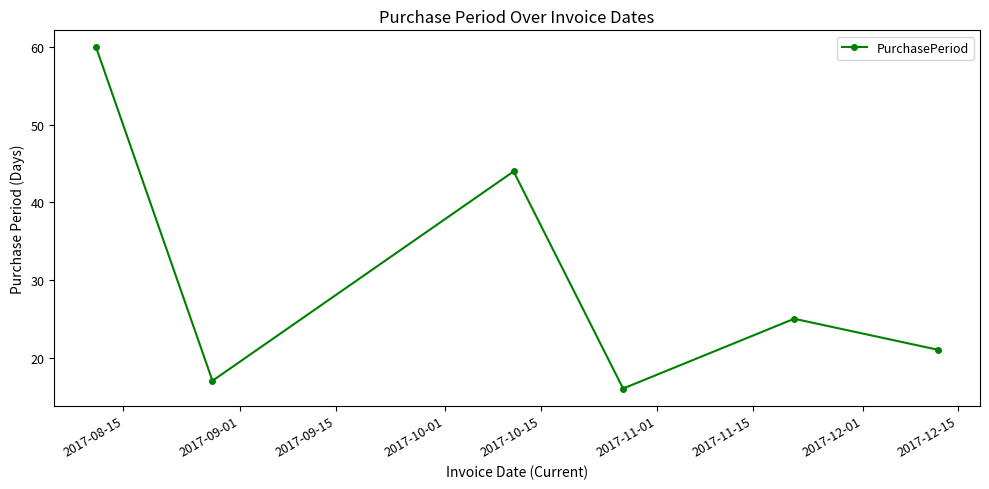

What is the sum of all values?

183